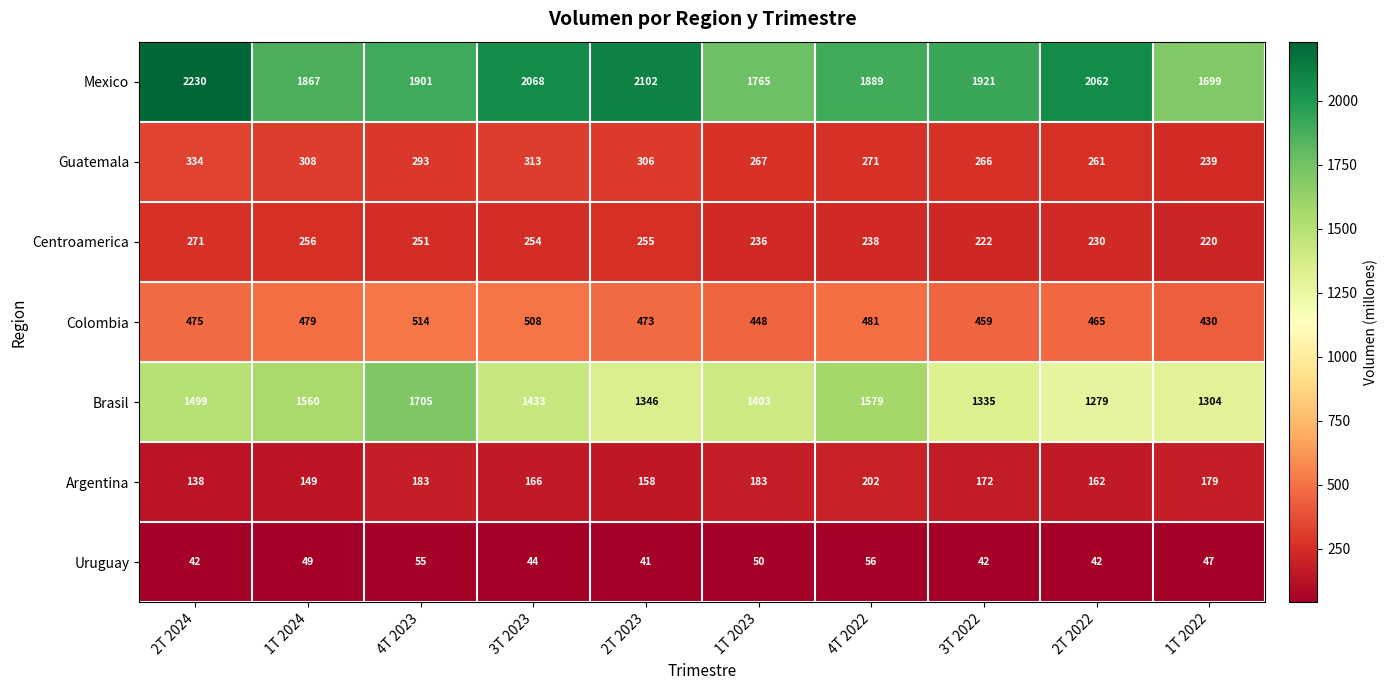

The Uruguay series shows 44 at 3T 2023. True or false?

True